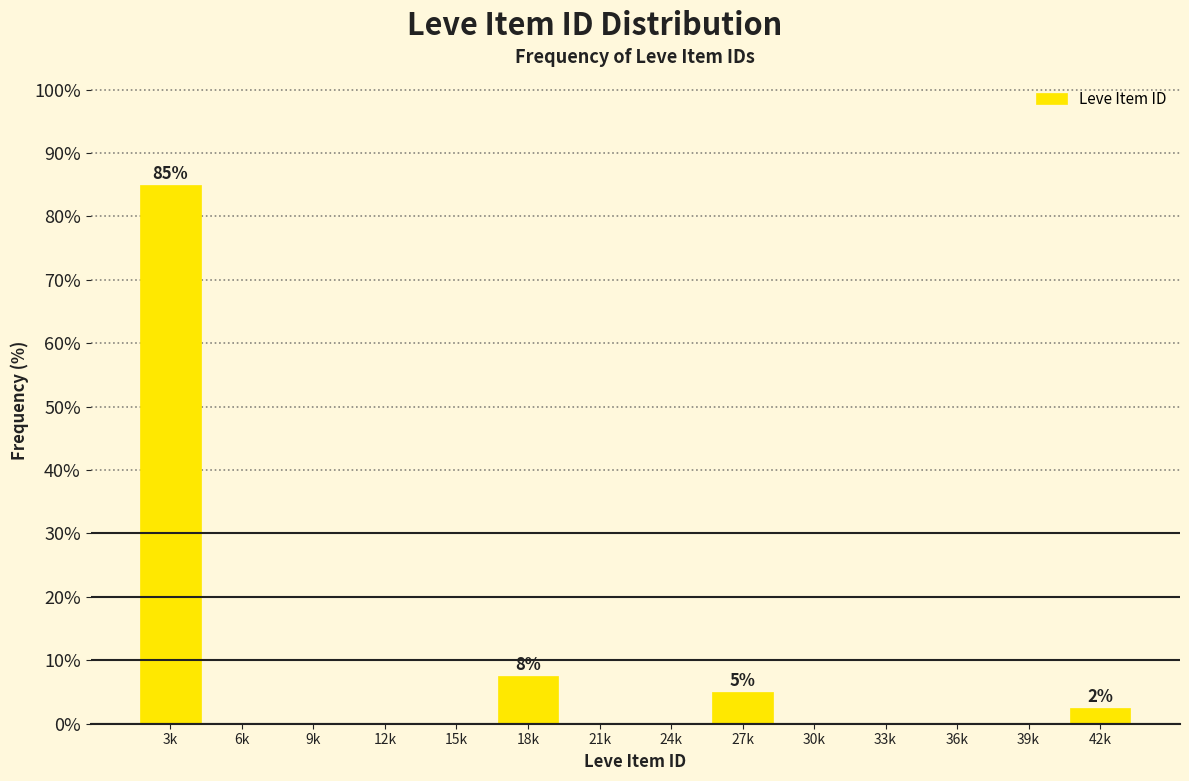

Reading left to right, extract all data points from this chart.

3k=85.0	6k=0.0	9k=0.0	12k=0.0	15k=0.0	18k=7.5	21k=0.0	24k=0.0	27k=5.0	30k=0.0	33k=0.0	36k=0.0	39k=0.0	42k=2.5